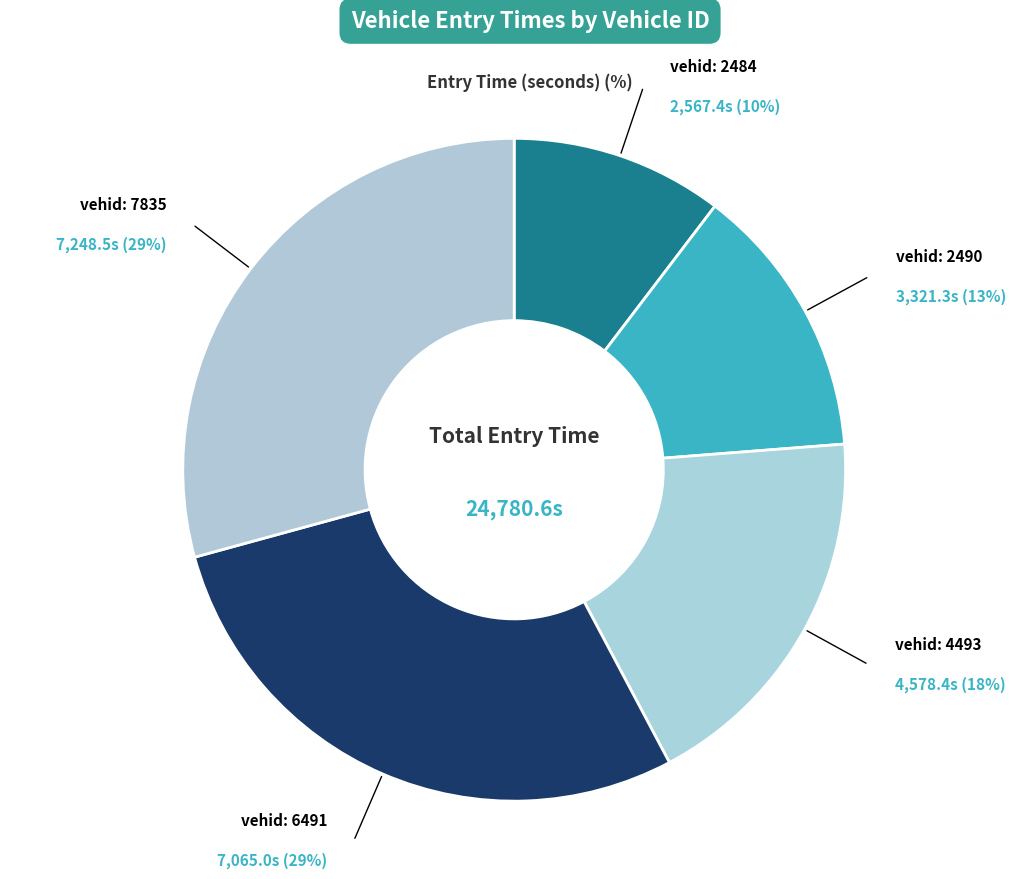

How many slices are in this pie chart?

5